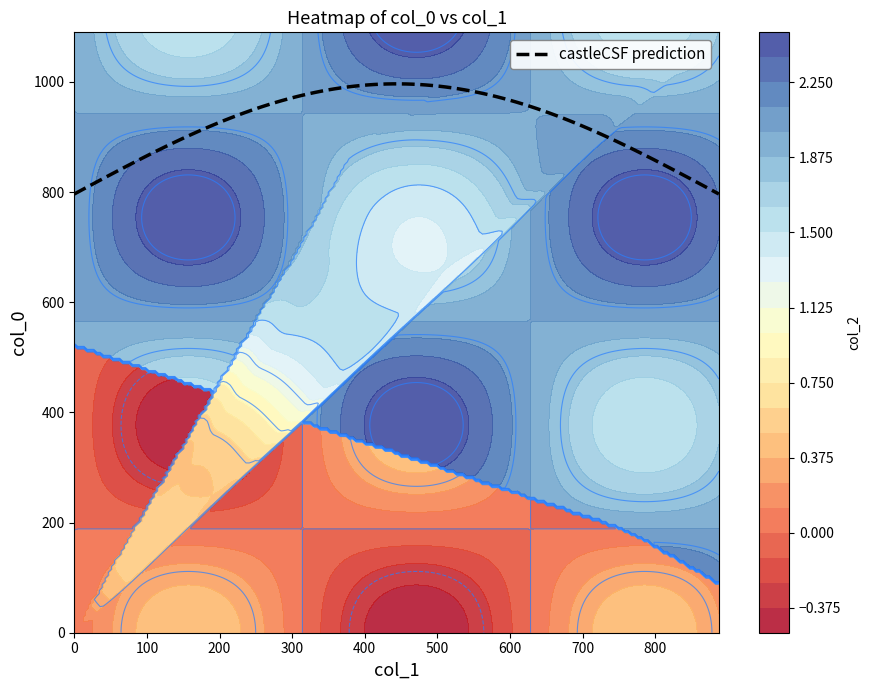

What is the highest value of the castleCSF prediction series?

996.5